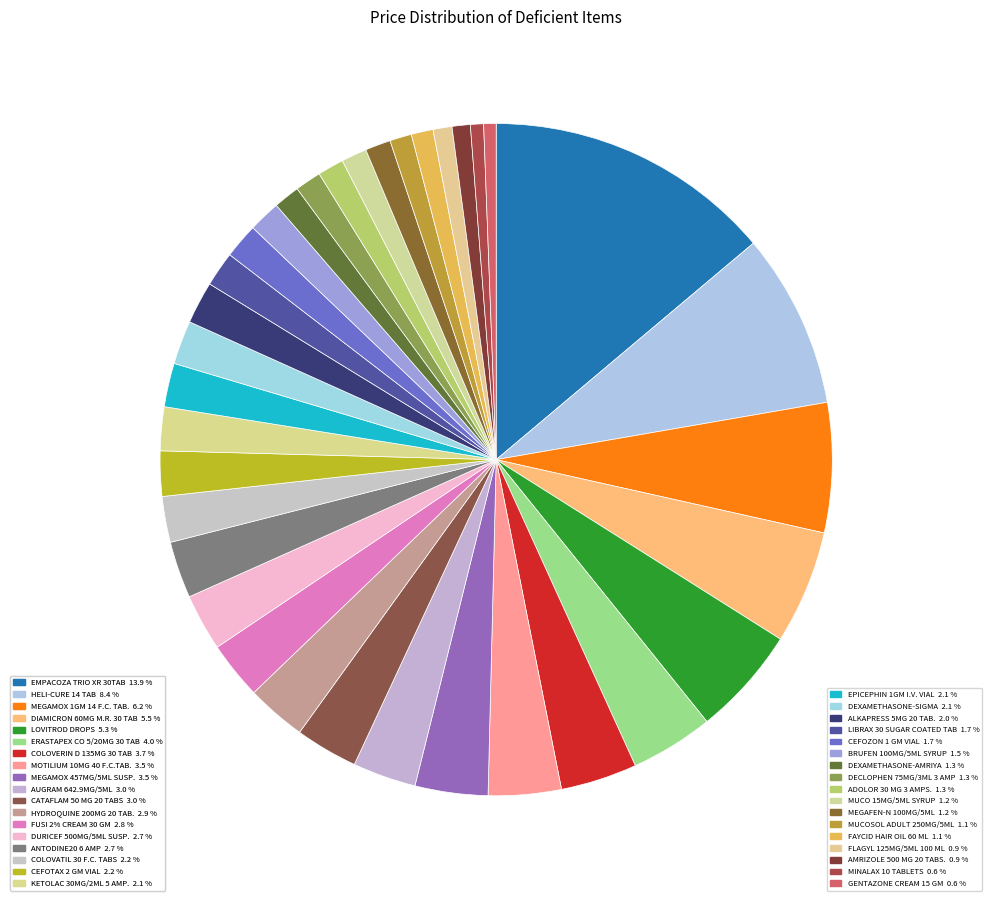

How many slices are in this pie chart?

35